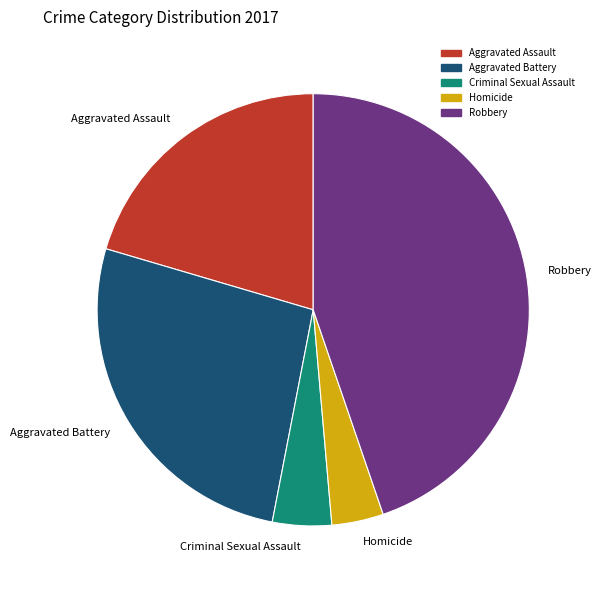

How many slices are in this pie chart?

5